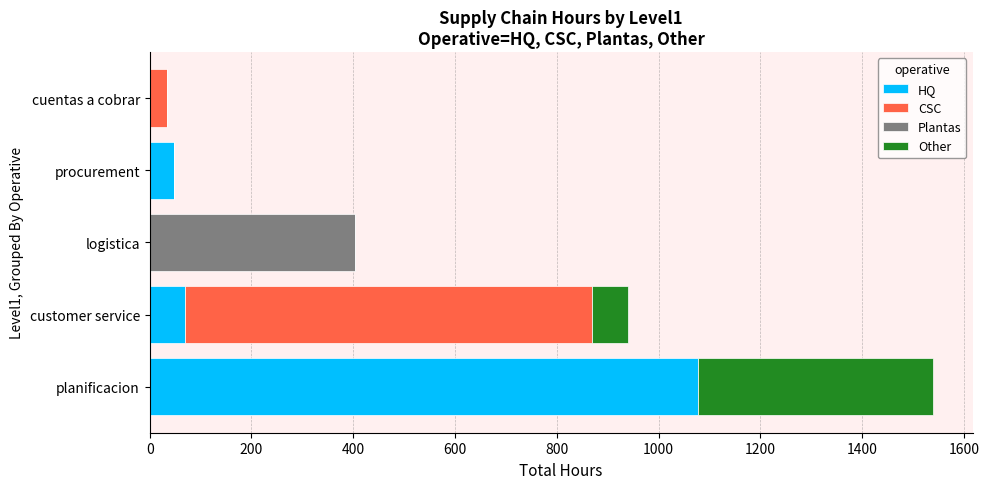

At which category is the sum across all series the highest?

planificacion